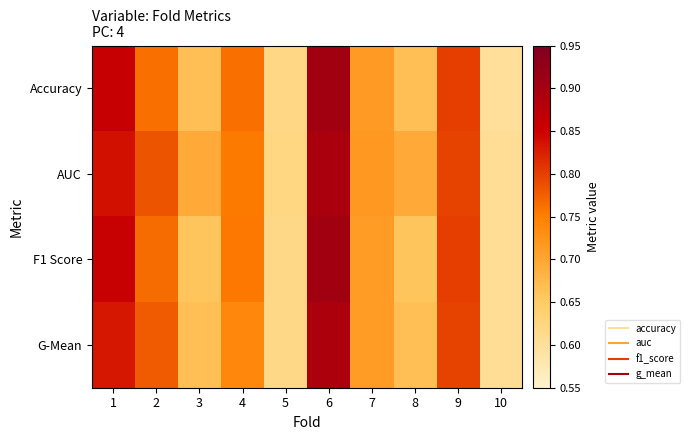

At which category is the sum across all series the highest?

6